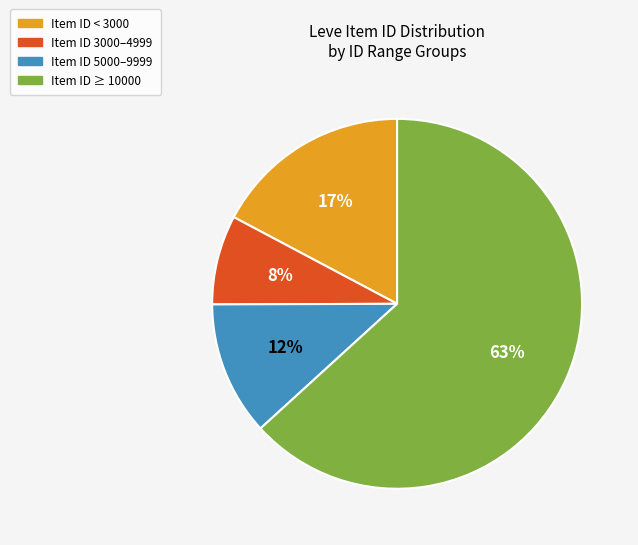

Which has a higher value, Item ID 5000–9999 or Item ID < 3000?

Item ID < 3000